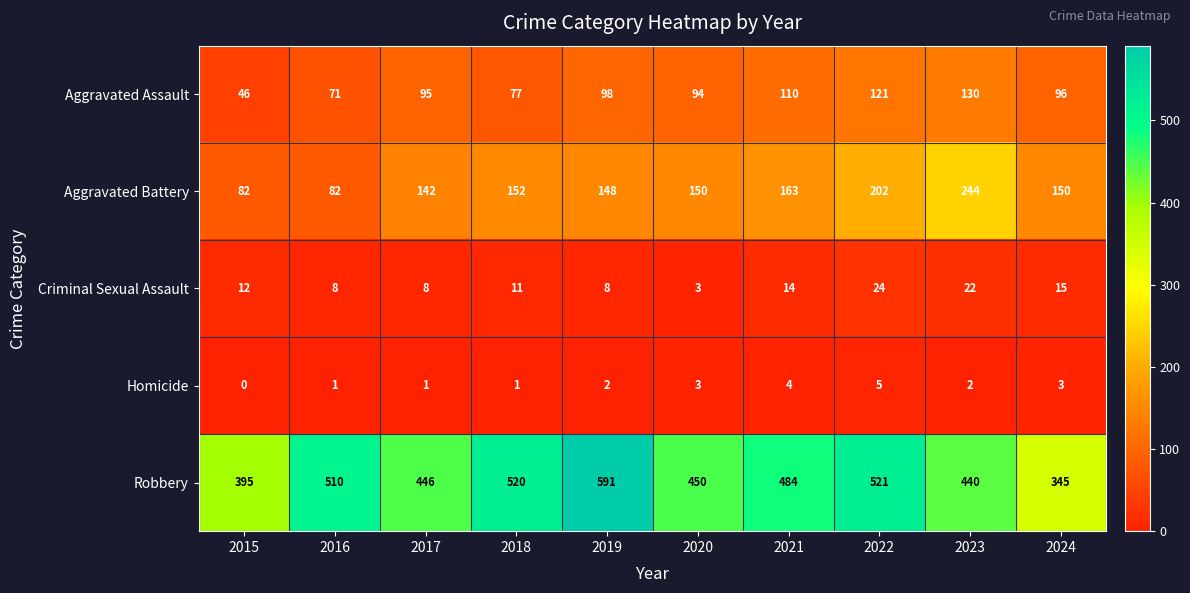

Read the Aggravated Assault value at 2020, to the nearest 10.

90